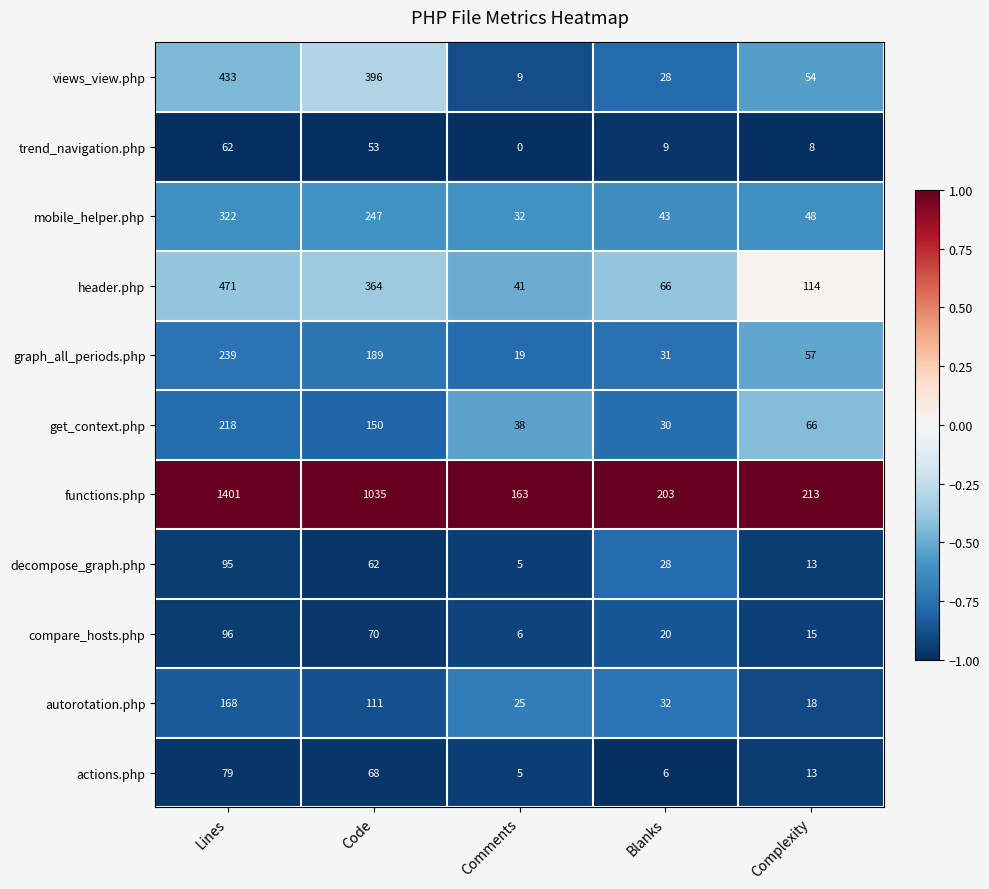

What is the sum of all mobile_helper.php values?

692